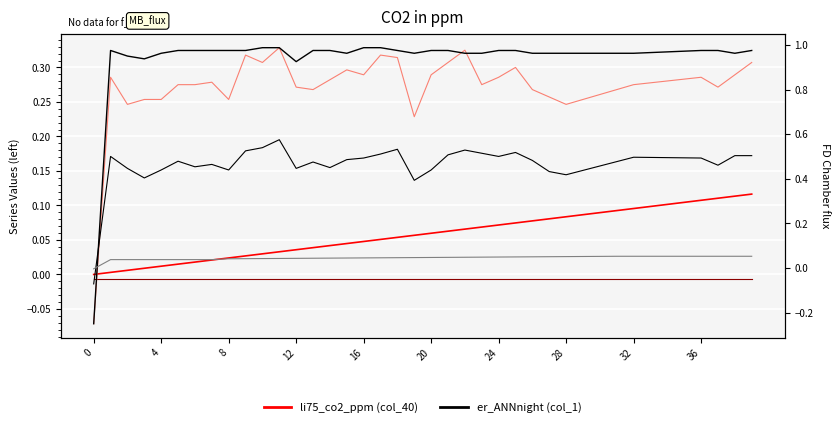

Rank the series at 24 from lowest to highest value.

col_22, col_40 (li75_co2_ppm), col_15, col_4, col_3, col_1 (er_ANNnight)